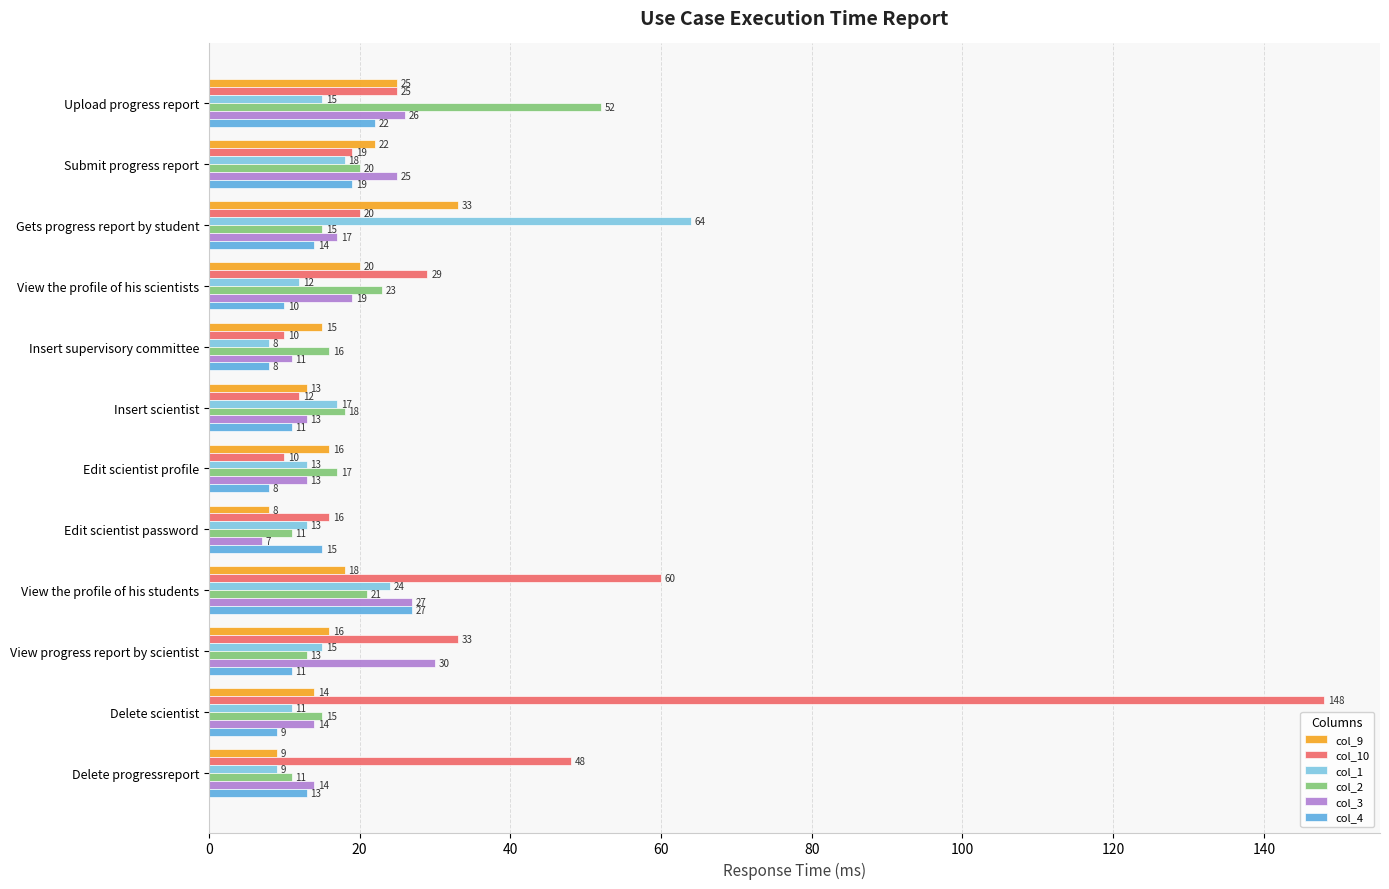

What is the difference between the col_2 values at Delete progressreport and Edit scientist profile?

6